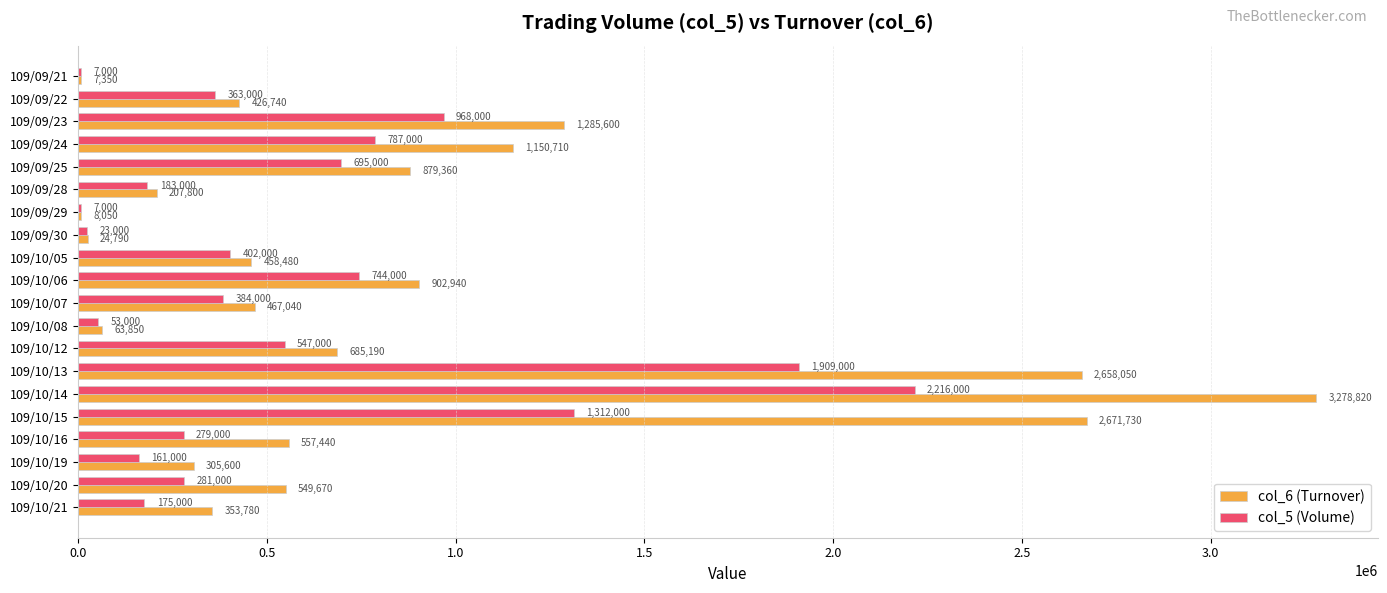

What is the sum of all col_6 (Turnover) values?

16942990